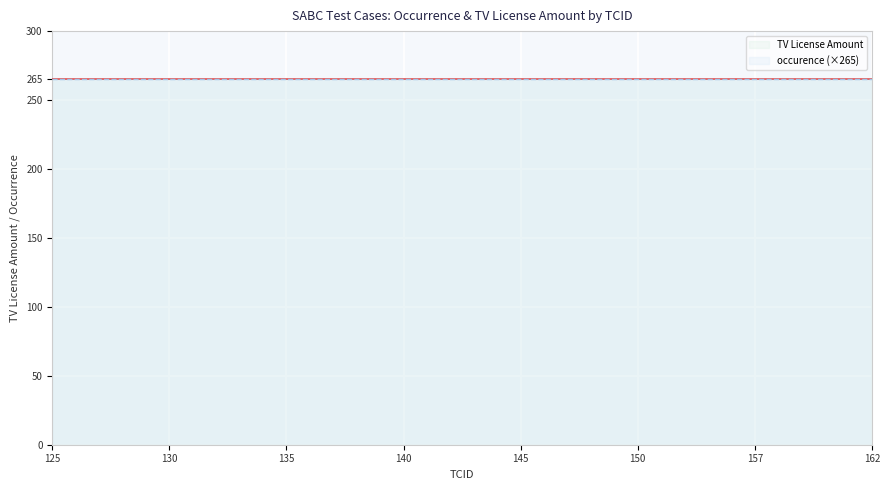

True or false: occurence and TV License Amount cross at least once.

False